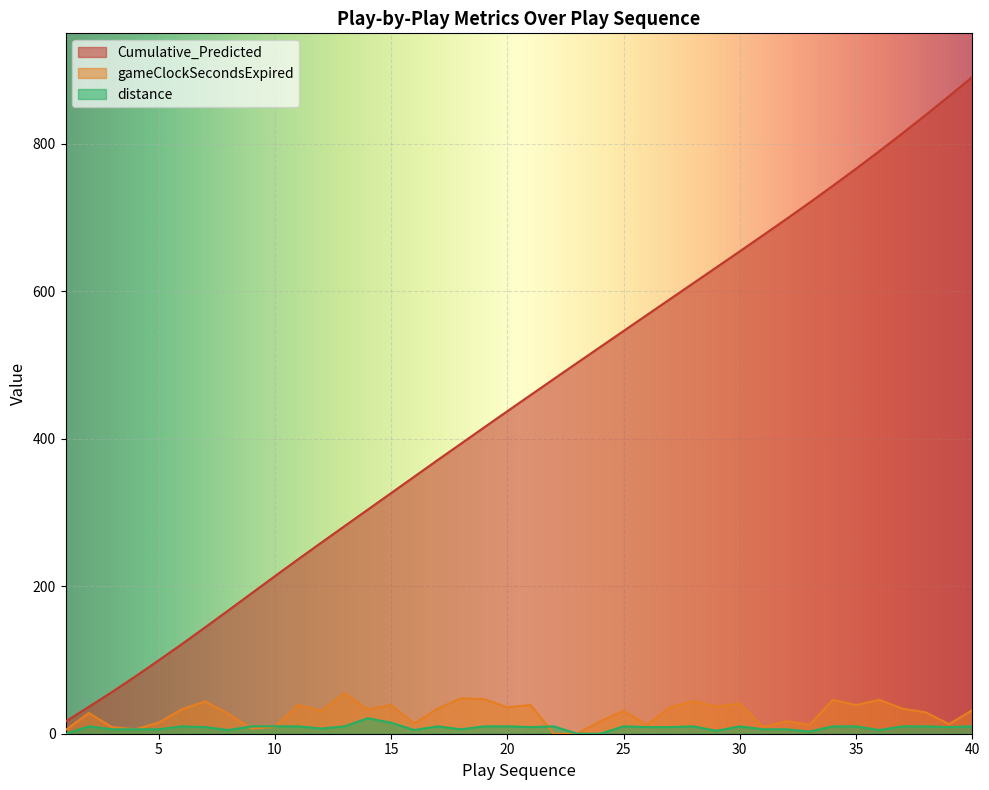

Reading left to right, extract all data points from this chart.

Cumulative_Predicted: 1=16.6	2=36.4	3=56.7	4=77.7	5=99.4	6=121.5	7=144.2	8=167.2	9=190.4	10=213.6	11=236.6	12=259.2	13=281.6	14=304.0	15=326.3	16=348.7	17=371.1	18=393.2	19=415.4	20=437.4	21=459.4	22=481.2	23=502.9	24=524.6	25=546.3	26=567.9	27=589.5	28=611.1	29=632.7	30=654.4	31=676.1	32=698.1	33=720.4	34=743.2	35=766.4	36=790.2	37=814.6	38=839.5	39=864.9	40=890.7
gameClockSecondsExpired: 1=5.0	2=28.0	3=9.0	4=6.0	5=15.0	6=33.0	7=44.0	8=27.0	9=7.0	10=9.0	11=39.0	12=31.0	13=55.0	14=33.0	15=39.0	16=14.0	17=34.0	18=48.0	19=47.0	20=36.0	21=39.0	22=0.0	23=0.0	24=17.0	25=31.0	26=12.0	27=36.0	28=44.0	29=37.0	30=41.0	31=9.0	32=17.0	33=12.0	34=46.0	35=39.0	36=46.0	37=34.0	38=29.0	39=13.0	40=32.0
distance: 1=0.0	2=10.0	3=6.0	4=6.0	5=6.0	6=10.0	7=9.0	8=5.0	9=10.0	10=10.0	11=10.0	12=7.0	13=10.0	14=21.0	15=15.0	16=5.0	17=10.0	18=6.0	19=10.0	20=10.0	21=9.0	22=10.0	23=0.0	24=0.0	25=10.0	26=9.0	27=9.0	28=10.0	29=4.0	30=10.0	31=6.0	32=6.0	33=3.0	34=10.0	35=10.0	36=5.0	37=10.0	38=10.0	39=9.0	40=10.0